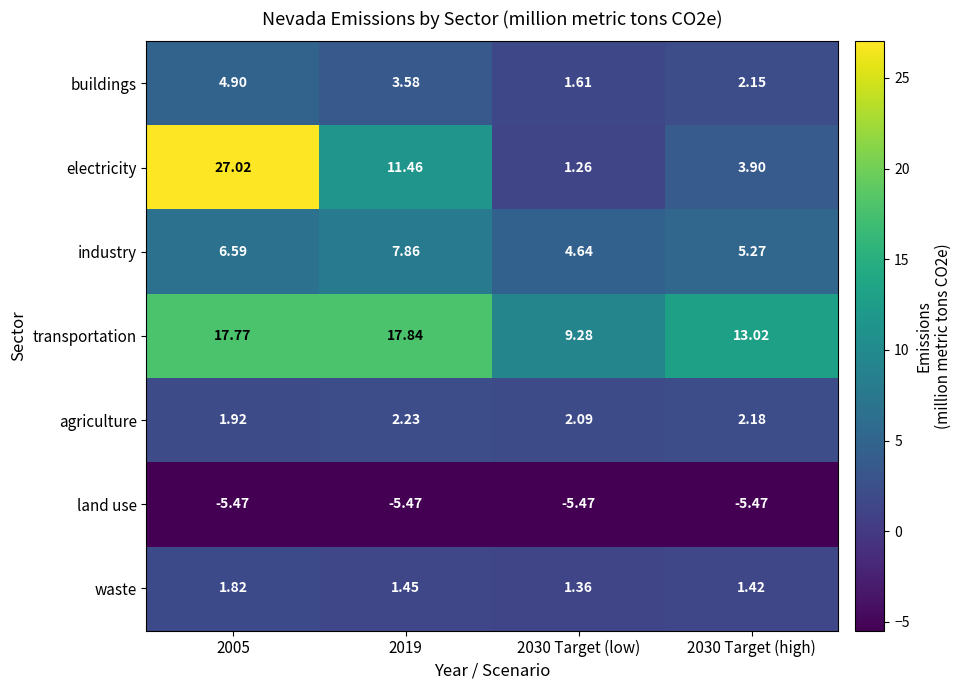

Count the number of data series in this chart.

7